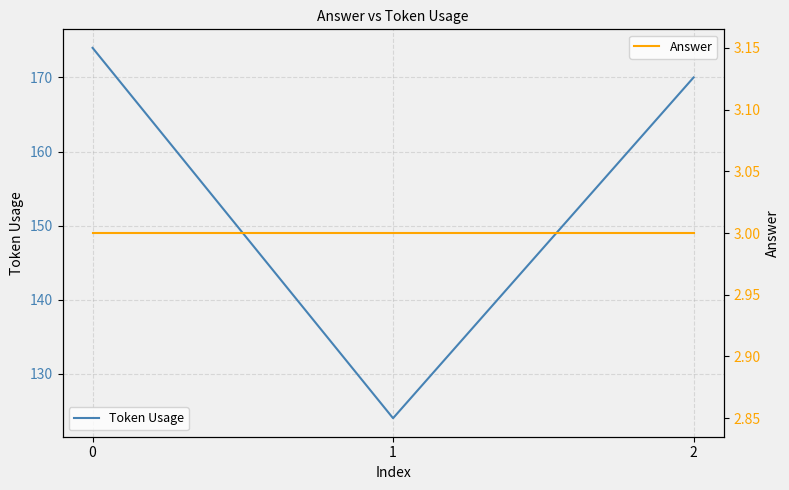

Rank the series by their maximum value, from lowest to highest.

Answer, Token Usage